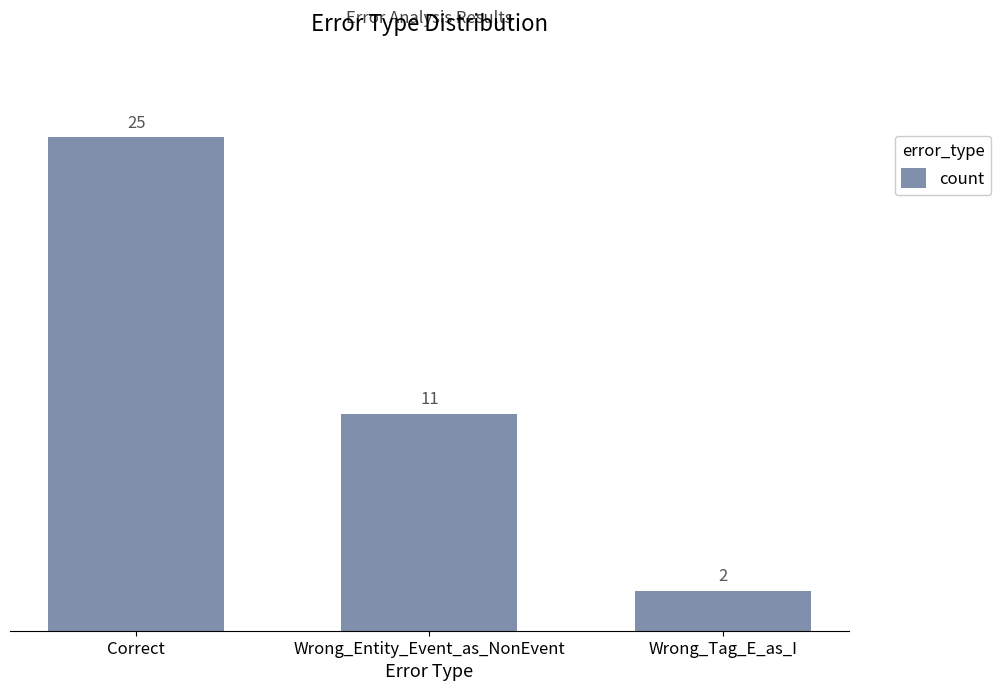

Which category has the lowest value across all series?

Wrong_Tag_E_as_I